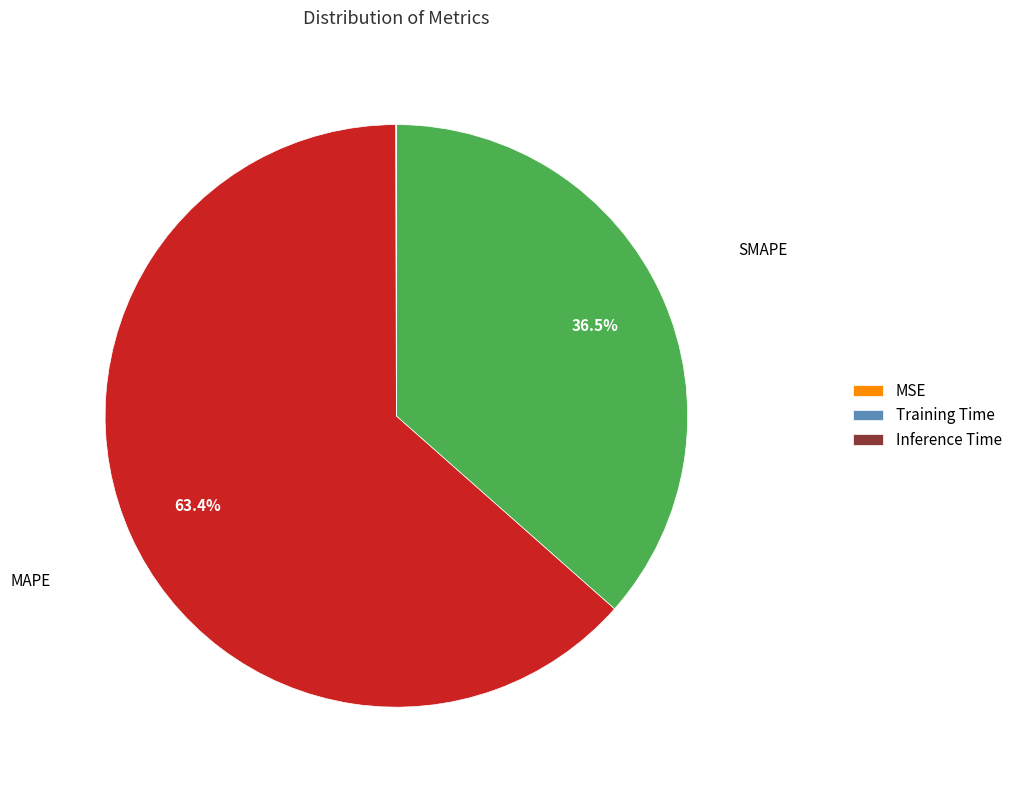

Does any single category account for the majority?

Yes